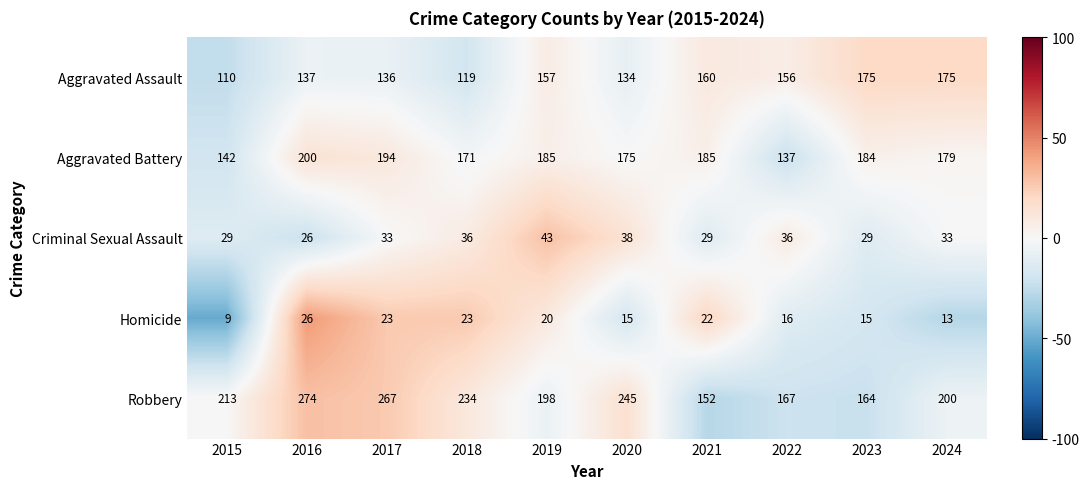

What is the difference between the maximum and minimum values in the Homicide series?

17